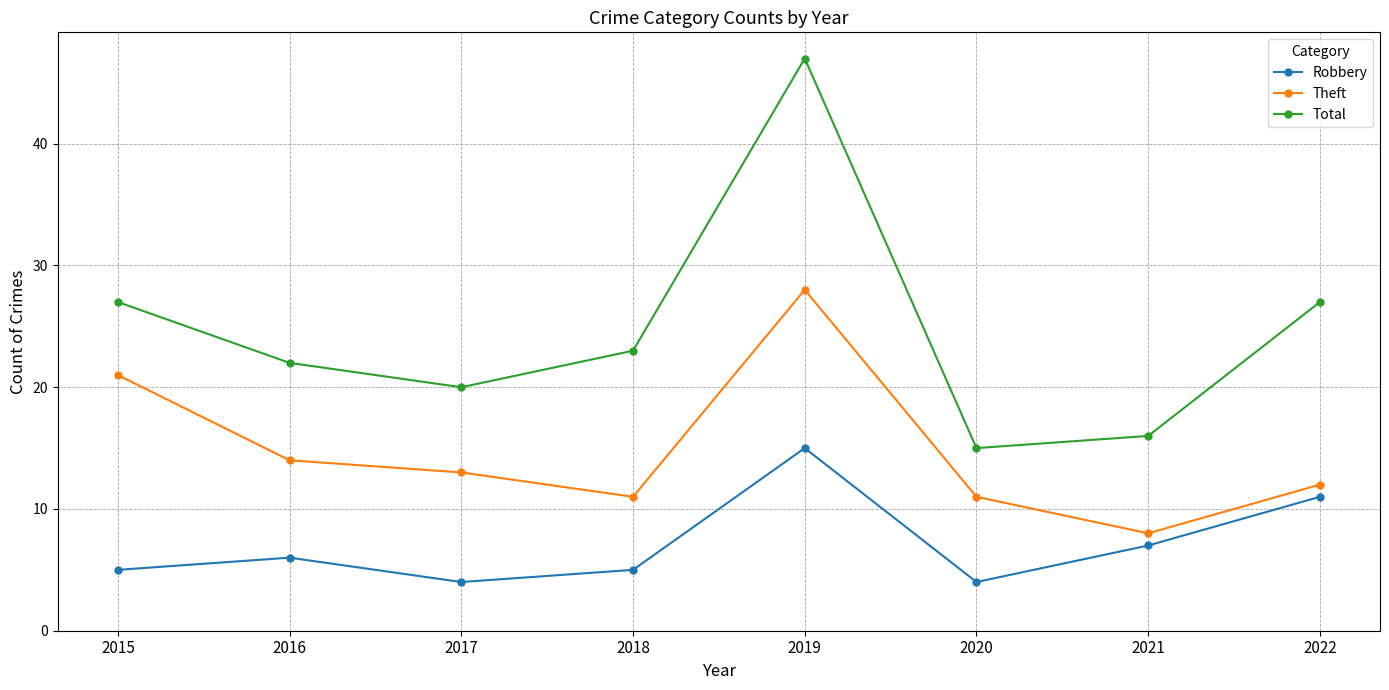

Reading left to right, what are all the values shown in this chart?

Robbery: 2015=5	2016=6	2017=4	2018=5	2019=15	2020=4	2021=7	2022=11
Theft: 2015=21	2016=14	2017=13	2018=11	2019=28	2020=11	2021=8	2022=12
Total: 2015=27	2016=22	2017=20	2018=23	2019=47	2020=15	2021=16	2022=27